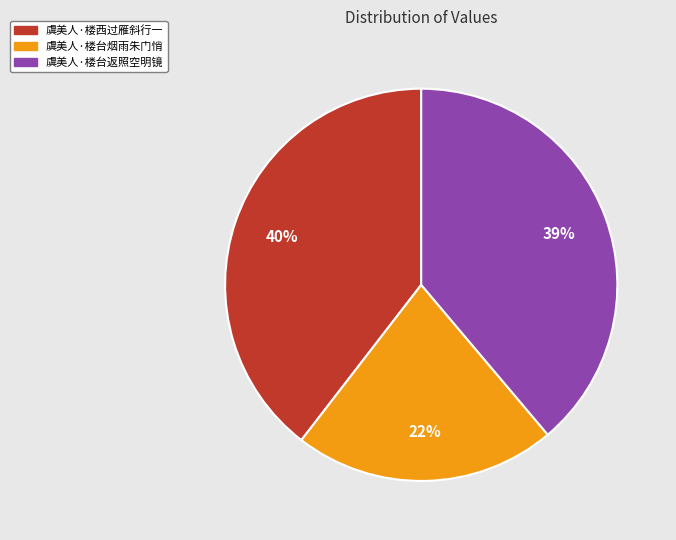

Is it true that 虞美人·楼西过雁斜行一 is 40% of the pie?

True